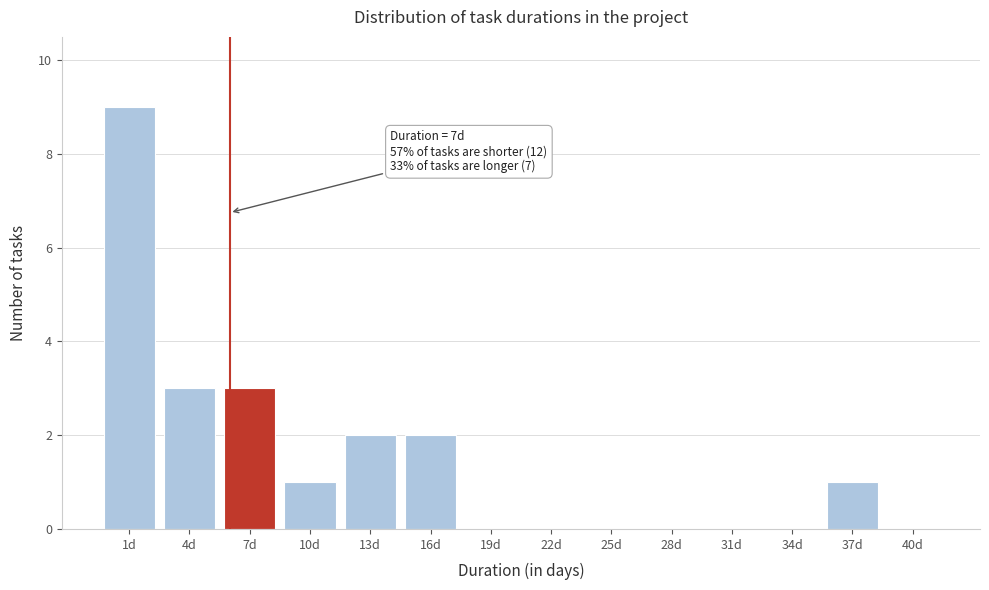

Reading right to left, list all the values displayed in this chart.

40d=0	37d=1	34d=0	31d=0	28d=0	25d=0	22d=0	19d=0	16d=2	13d=2	10d=1	7d=3	4d=3	1d=9